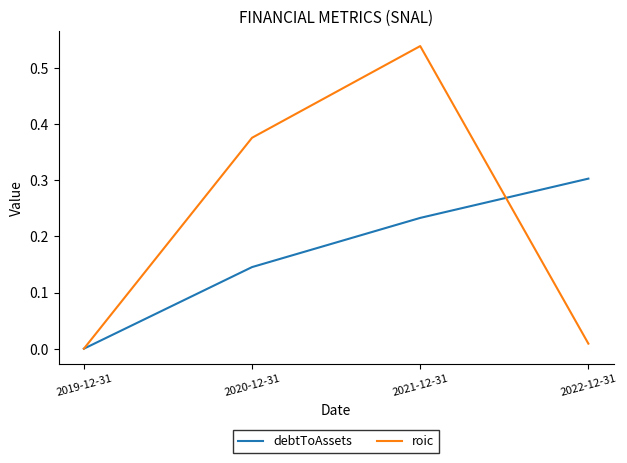

What position from the right is 2021-12-31?

2